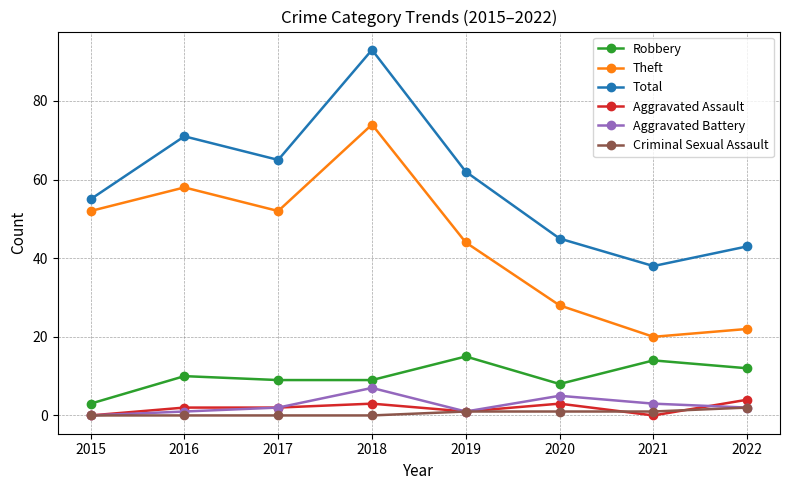

Reading left to right, what are all the values shown in this chart?

Robbery: 2015=3	2016=10	2017=9	2018=9	2019=15	2020=8	2021=14	2022=12
Theft: 2015=52	2016=58	2017=52	2018=74	2019=44	2020=28	2021=20	2022=22
Total: 2015=55	2016=71	2017=65	2018=93	2019=62	2020=45	2021=38	2022=43
Aggravated Assault: 2015=0	2016=2	2017=2	2018=3	2019=1	2020=3	2021=0	2022=4
Aggravated Battery: 2015=0	2016=1	2017=2	2018=7	2019=1	2020=5	2021=3	2022=2
Criminal Sexual Assault: 2015=0	2016=0	2017=0	2018=0	2019=1	2020=1	2021=1	2022=2